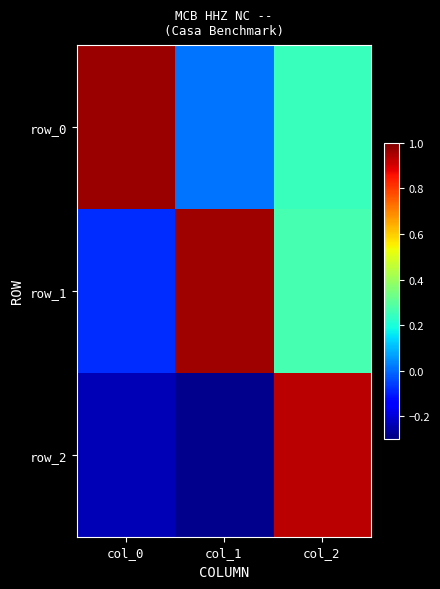

How many values in the row_1 series are below 0?

1